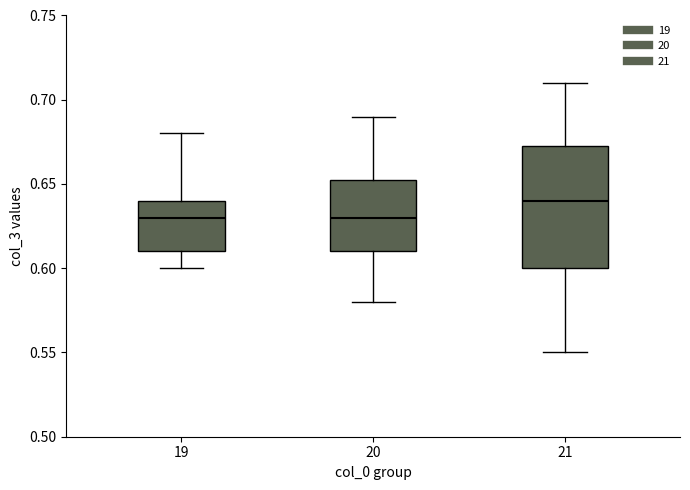

Reading left to right, read every box against the y-axis: the position of its median line, the range the box covers, and the ends of its whiskers. The values are not printed on the chart, so give them approximately, as read against the axis.

19: median 0.630, box 0.610 to 0.640, whiskers 0.600 to 0.680
20: median 0.630, box 0.610 to 0.655, whiskers 0.580 to 0.690
21: median 0.640, box 0.600 to 0.675, whiskers 0.550 to 0.710